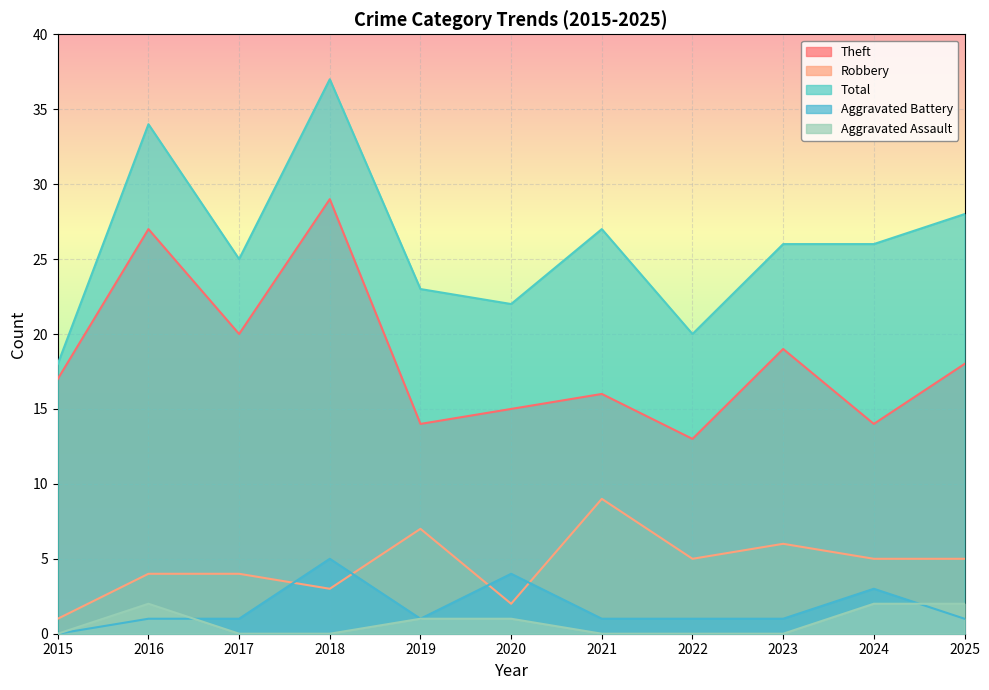

Which series has the largest total across all categories?

Total